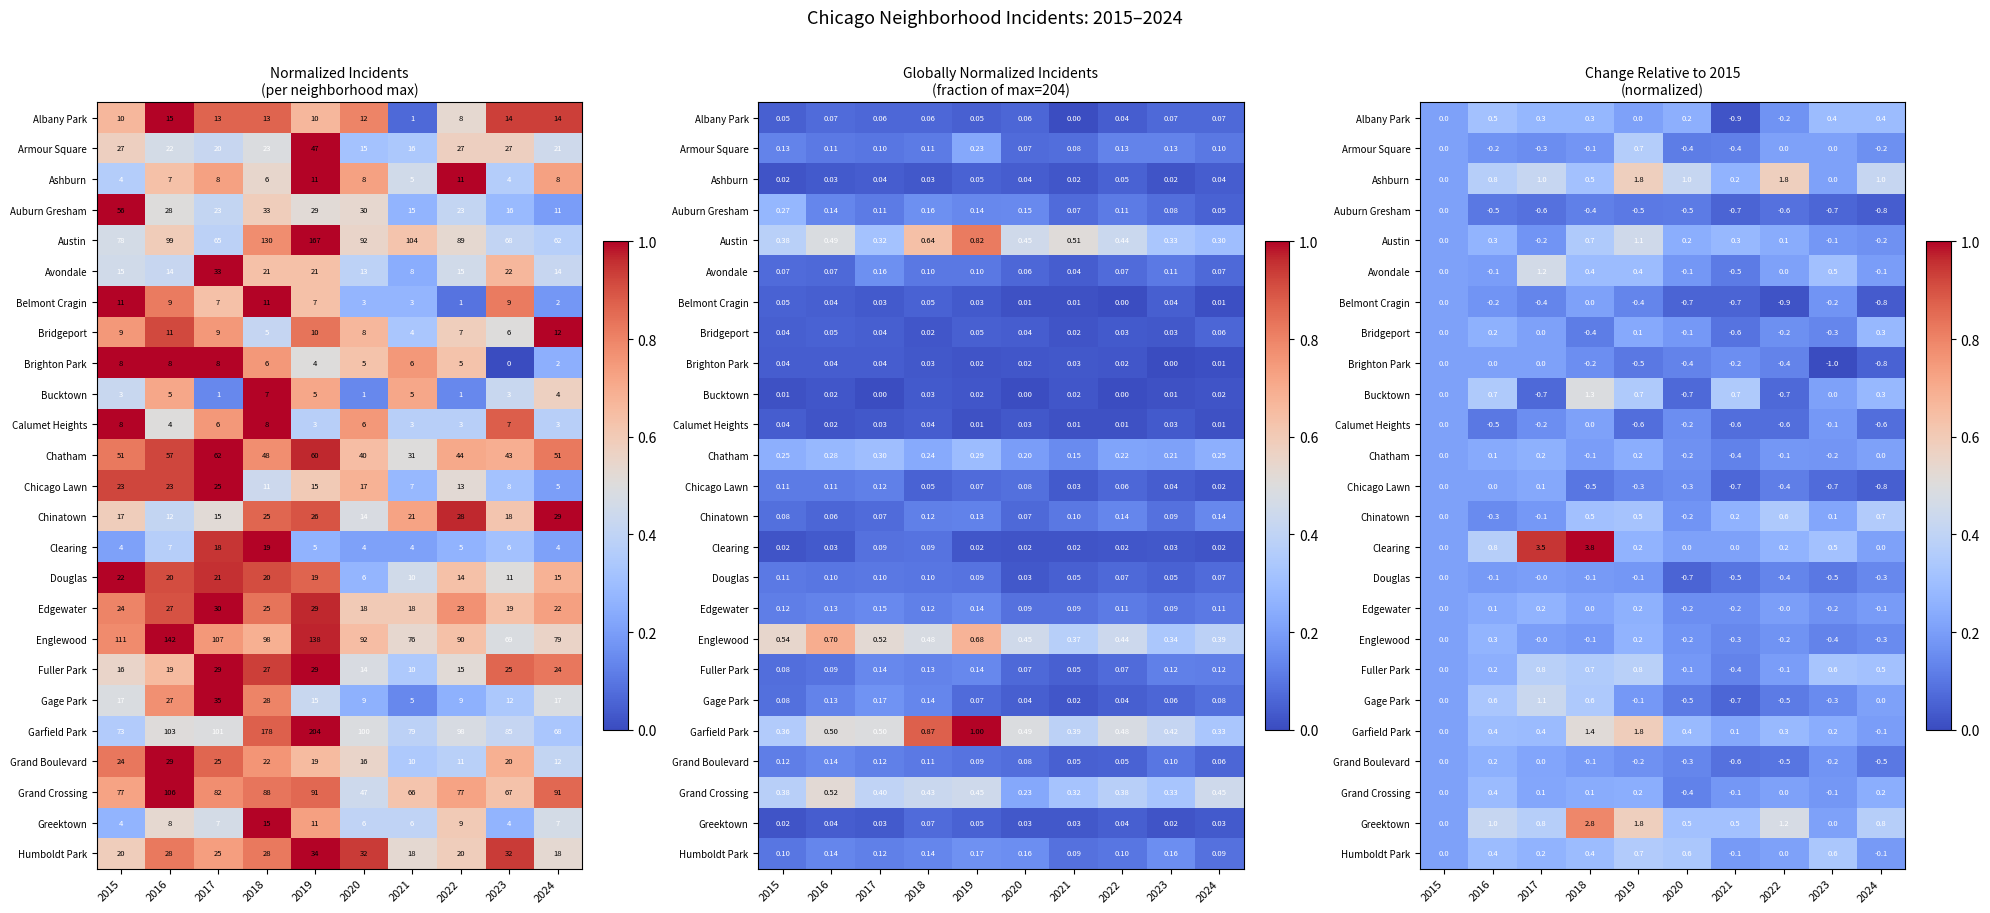

List the labels in order of Edgewater value, smallest first.

2020, 2021, 2023, 2024, 2022, 2015, 2018, 2016, 2019, 2017